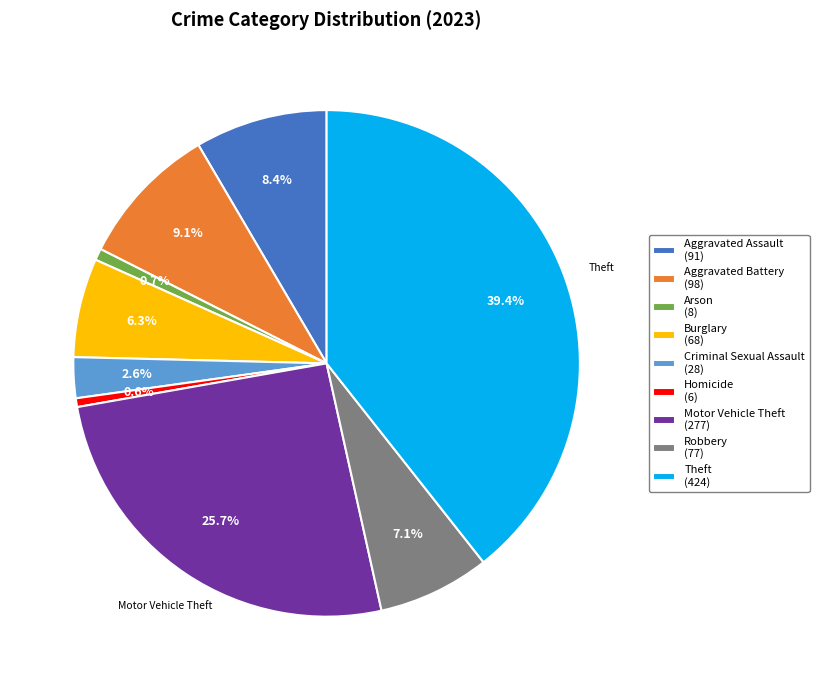

Is there any slice that represents more than half of the pie?

No